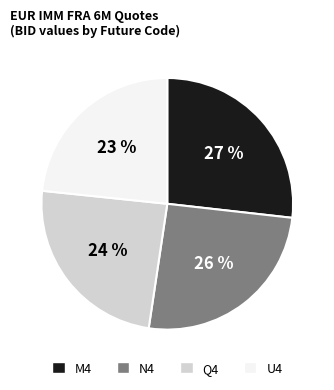

To the nearest percent, what percentage of the pie is N4?

26%